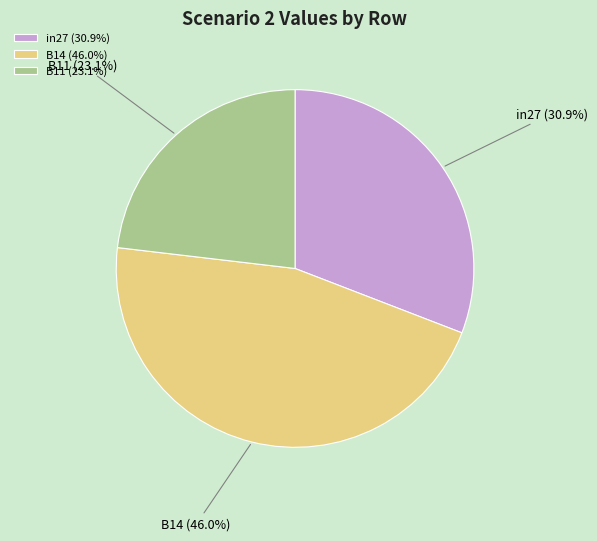

How many segments does this pie chart have?

3